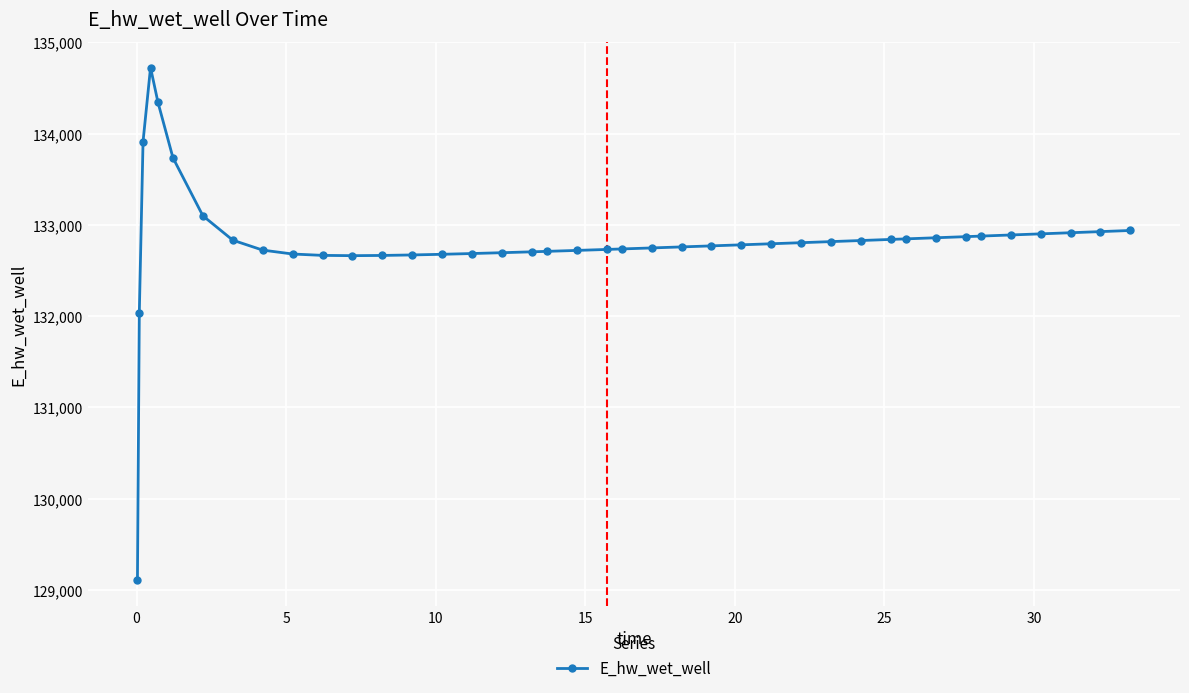

What is the smallest value displayed?

129105.8